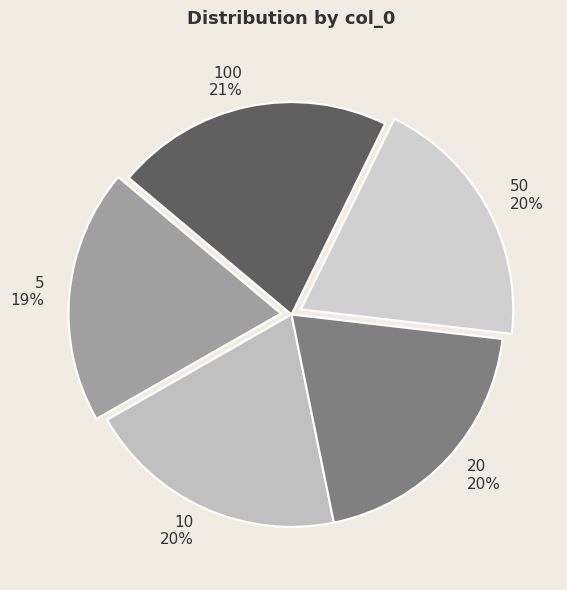

To the nearest percent, what is the difference between the largest and smallest slice percentages?

2%